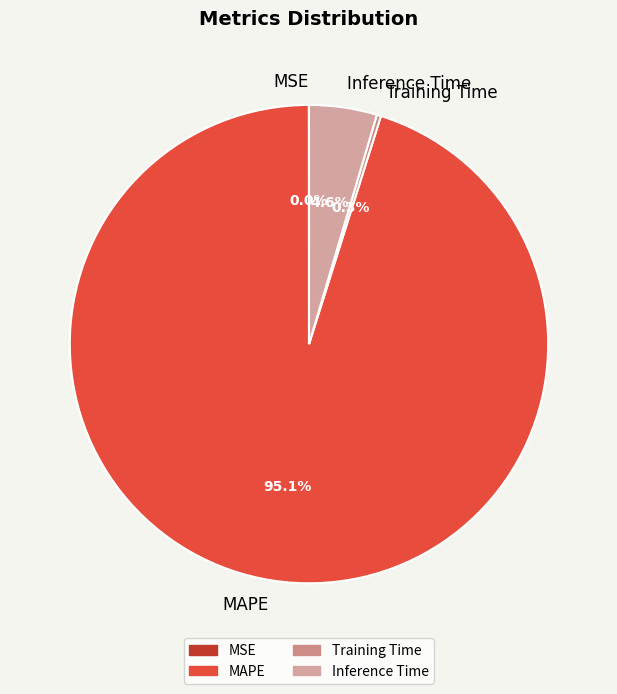

Is there any slice that represents more than half of the pie?

Yes